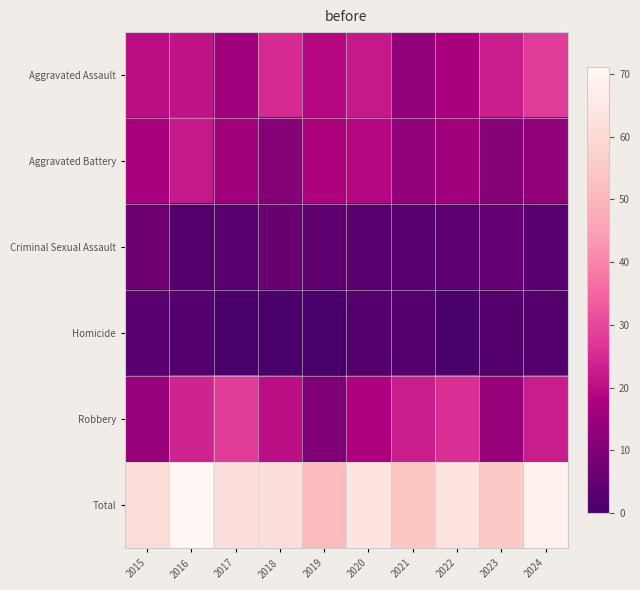

Rank the series at 2022 from lowest to highest value.

Homicide, Criminal Sexual Assault, Aggravated Battery, Aggravated Assault, Robbery, Total